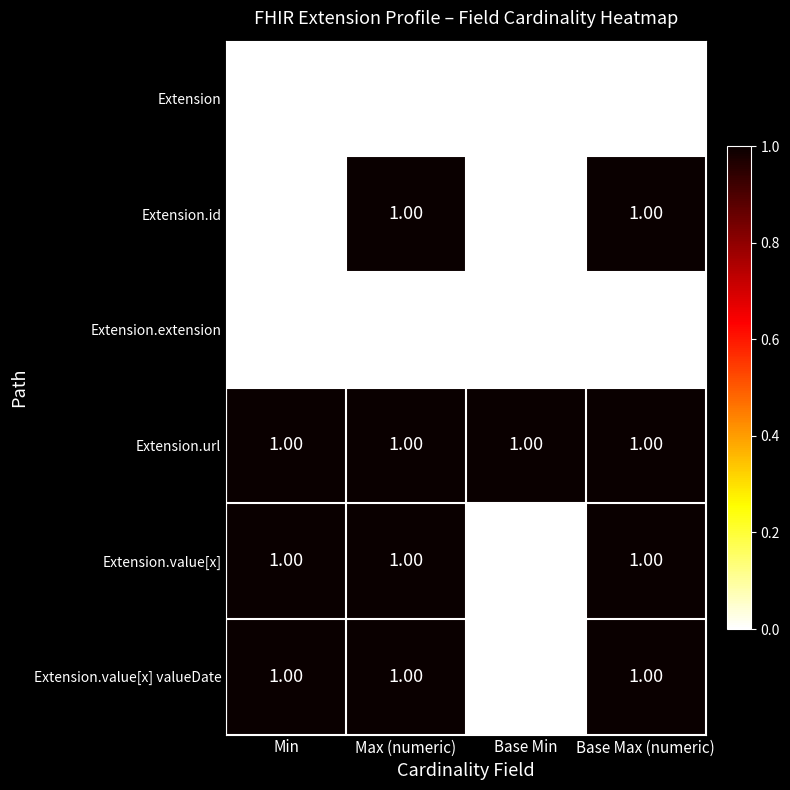

At how many categories does at least one series exceed 0?

4